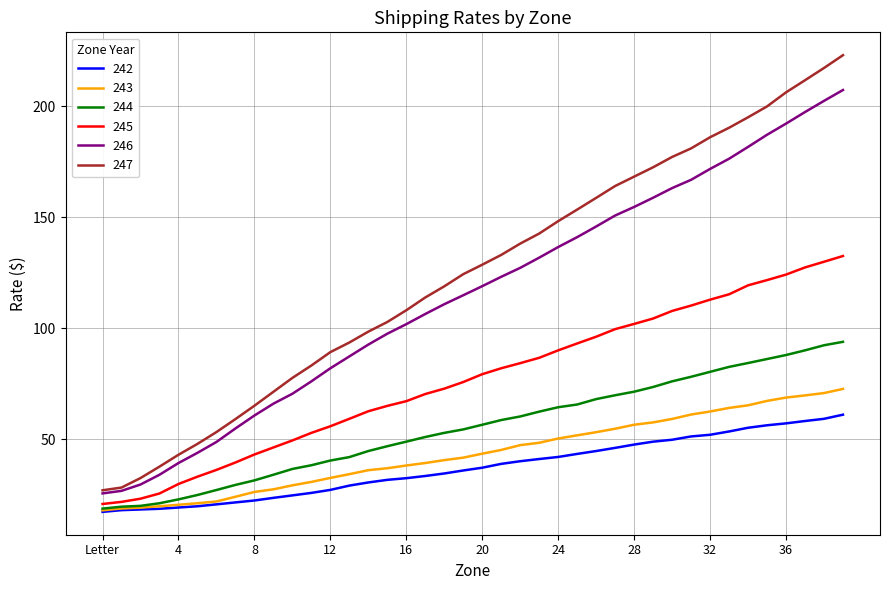

Which series has the widest spread of values?

247